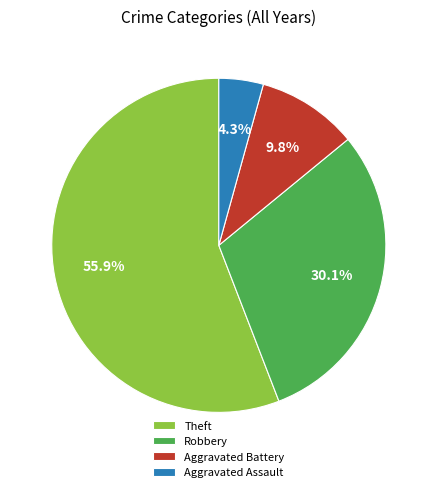

Count the number of slices in the pie.

4